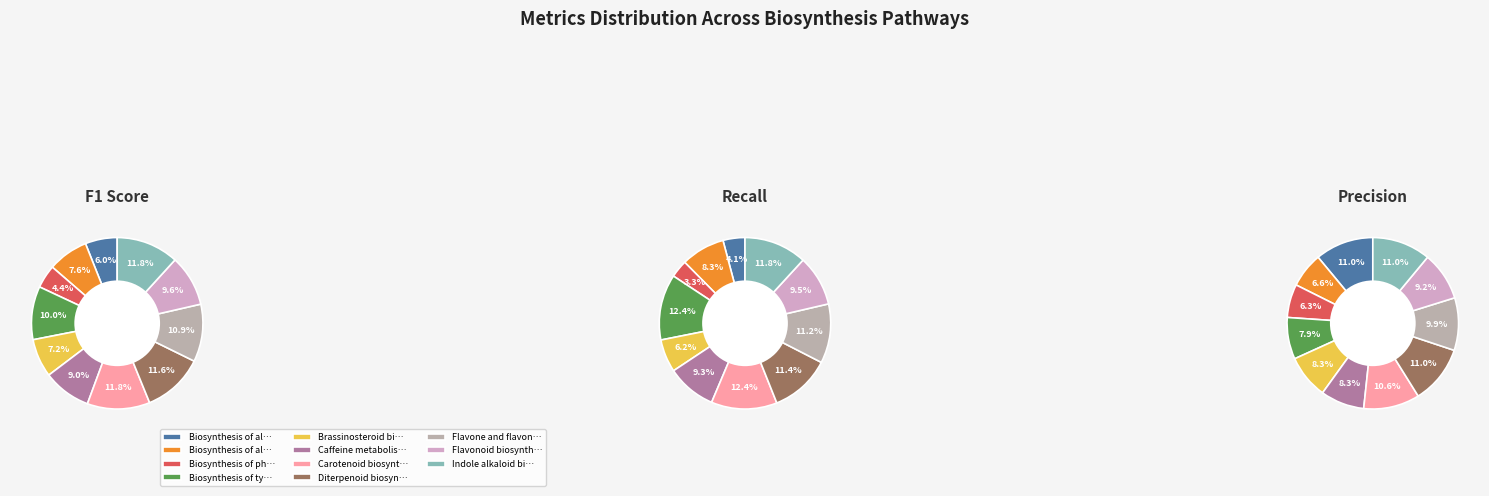

What percentage do values_recall and 4 together represent?

17.7%